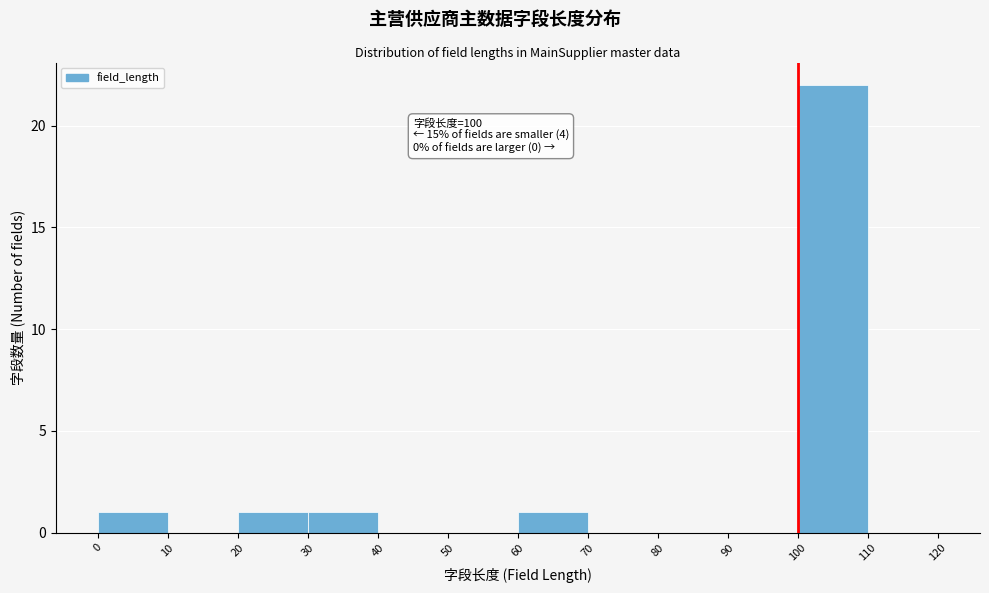

Which range on the x-axis has the tallest bar?

100 to 110